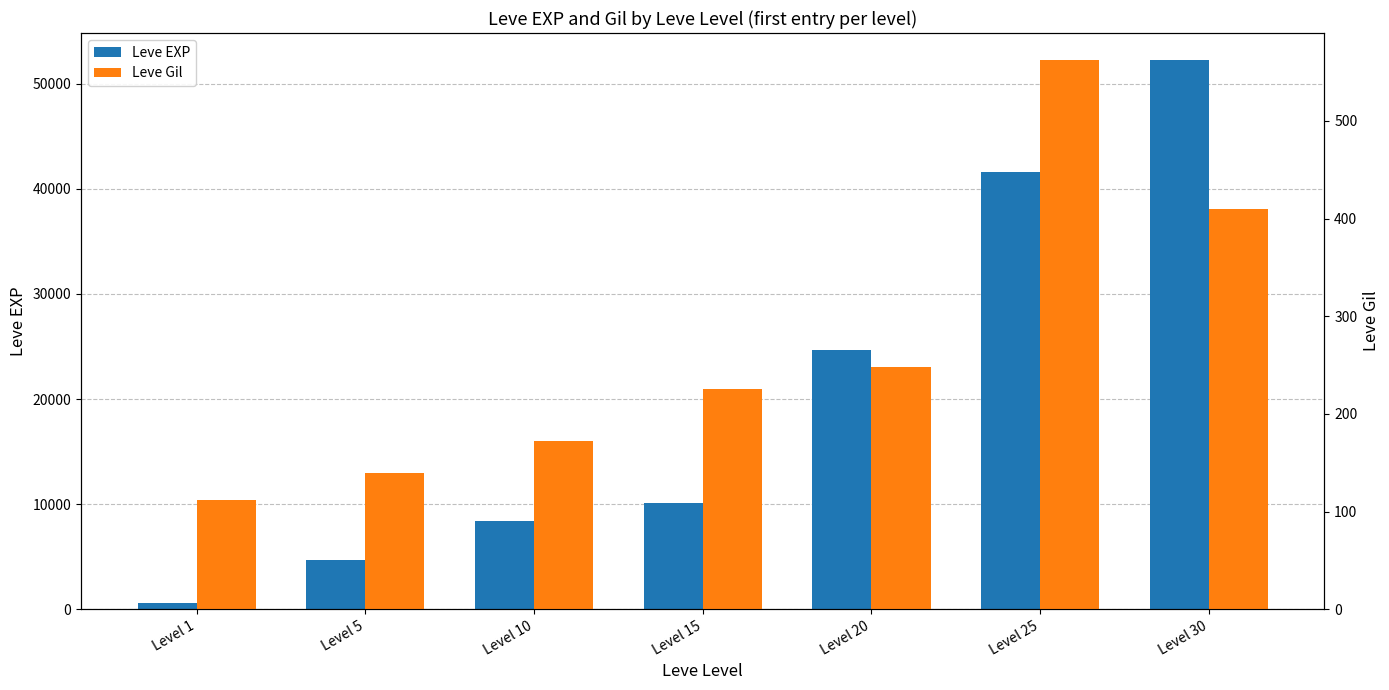

How many data points in Leve EXP are less than 10100?

3